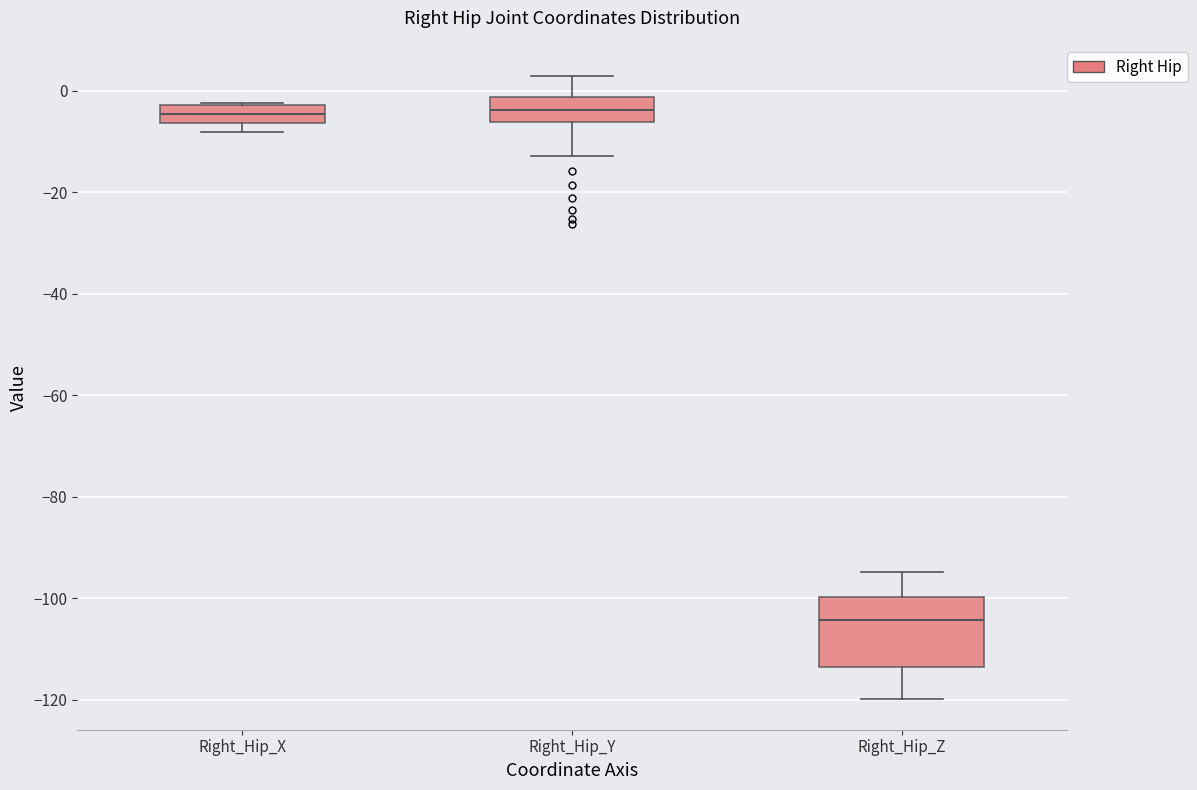

Where is the lower edge of the box for Right_Hip_X on the y-axis? The values are not printed on the chart, so give them approximately, as read against the axis.

-6